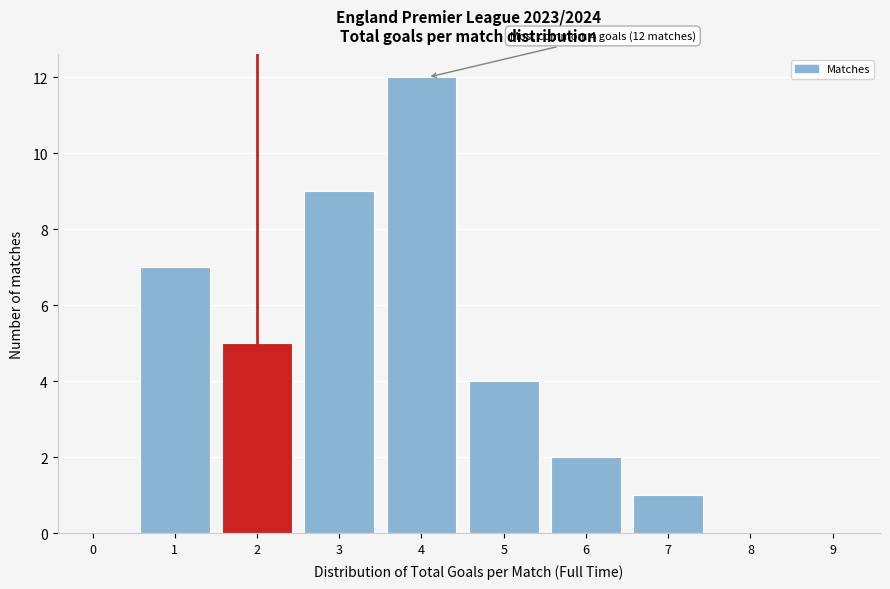

Reading left to right, what are all the values shown in this chart?

0=0	1=7	2=5	3=9	4=12	5=4	6=2	7=1	8=0	9=0